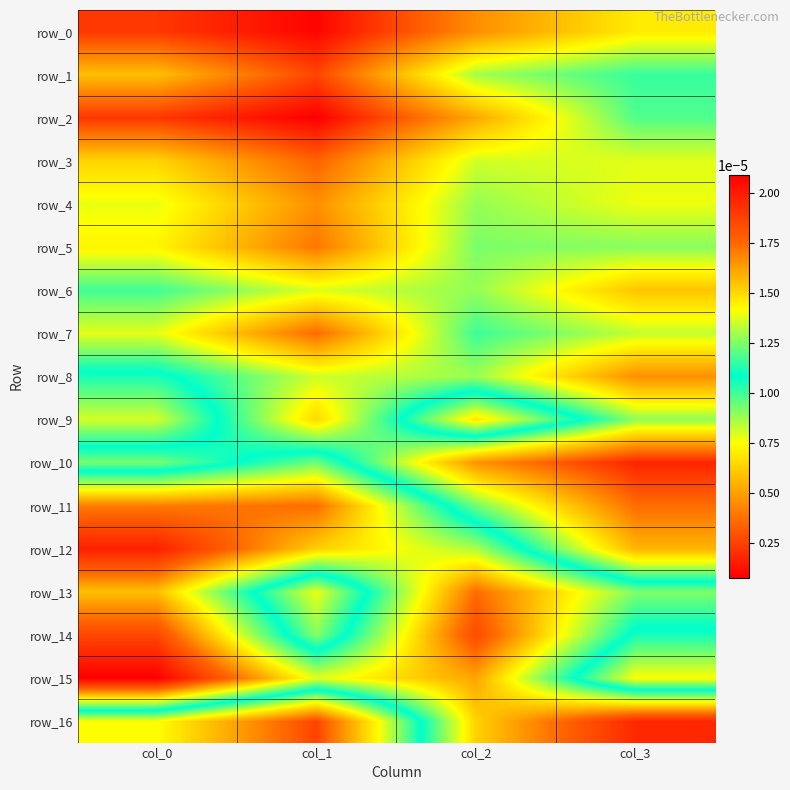

The value of row_13 at col_1 is 0.0. True or false?

True